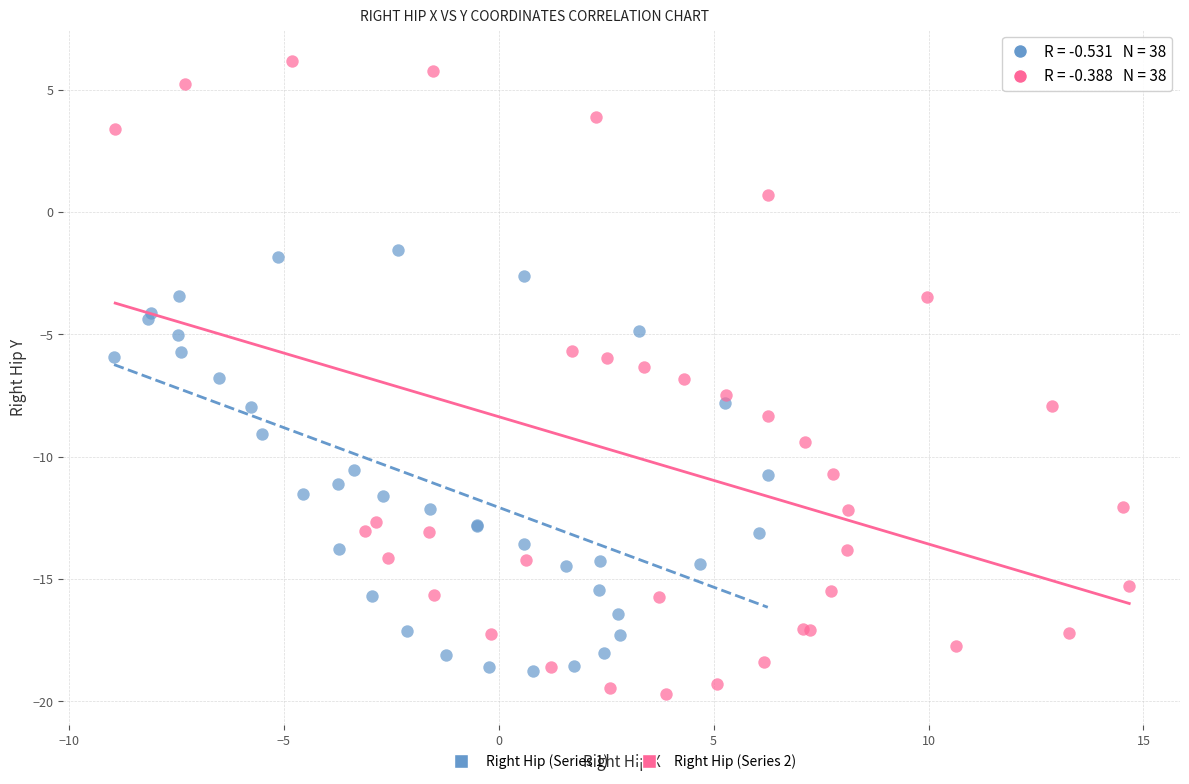

Which series reaches the maximum Y coordinate?

Right Hip (Series 2)